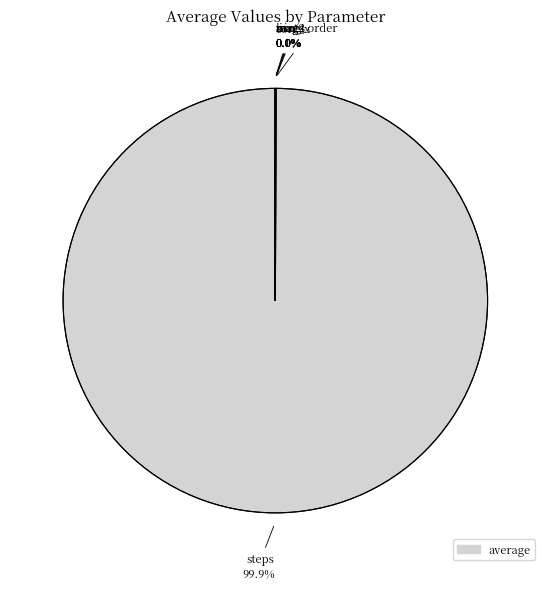

Which slice represents more than half of the pie?

steps